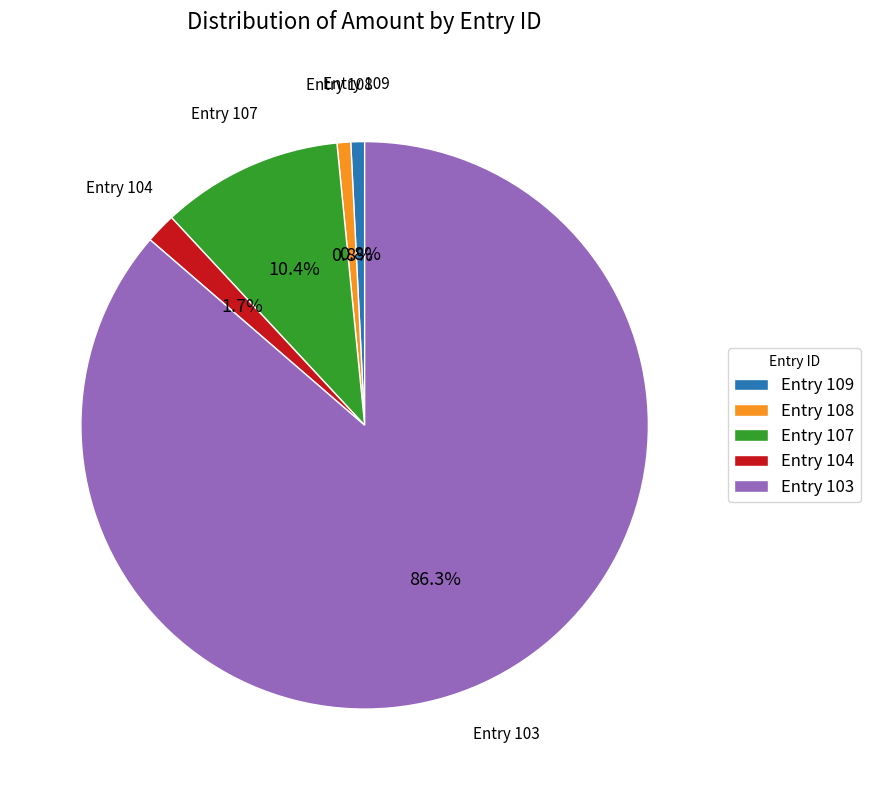

Is there any slice that represents more than half of the pie?

Yes